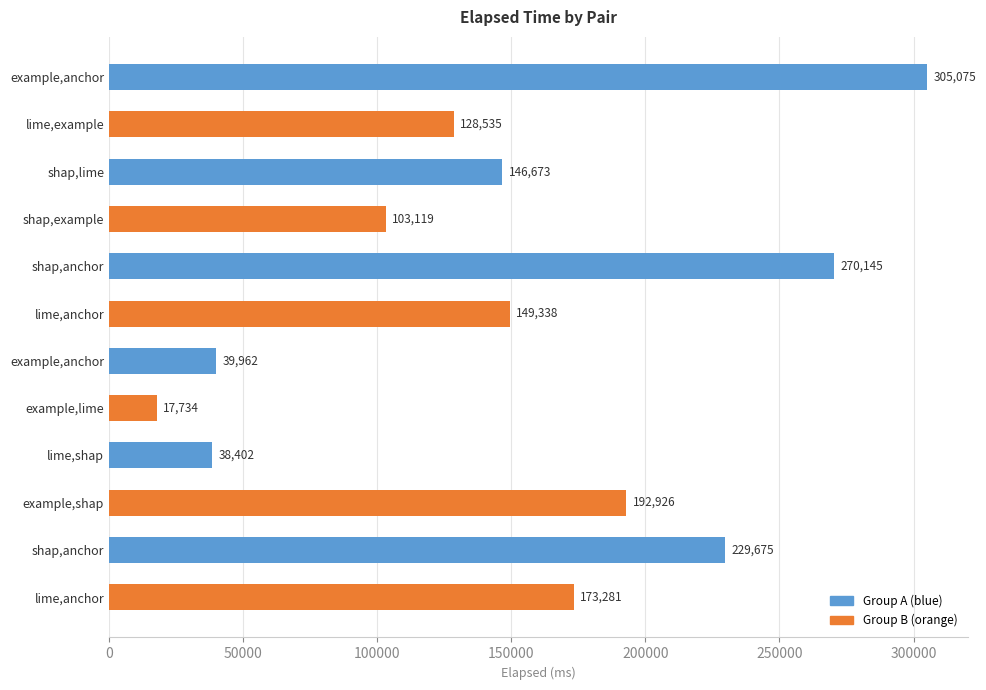

How many data points are less than 149338?

6